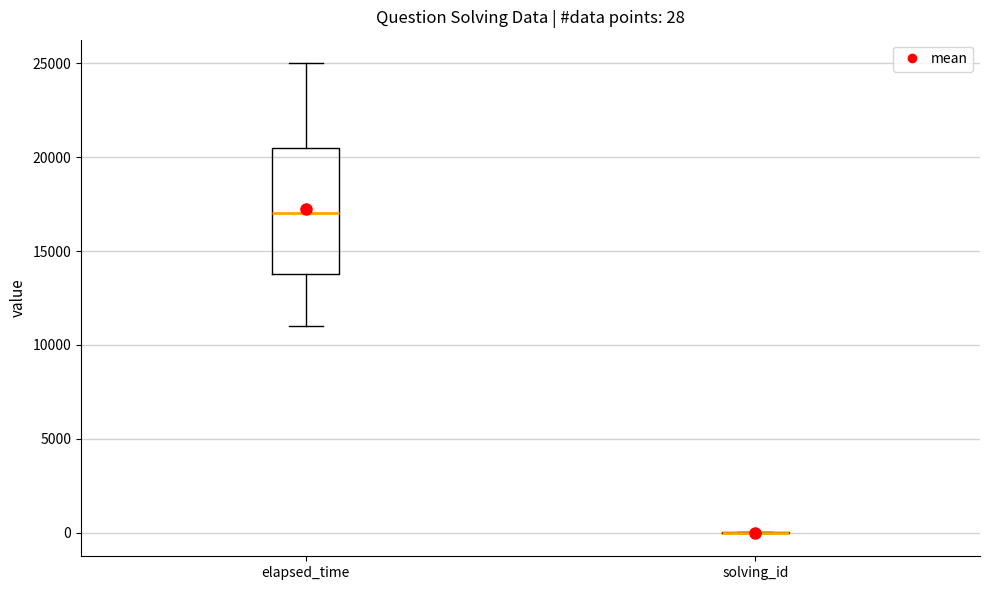

Which box is the tallest, from its lower edge to its upper edge?

elapsed_time